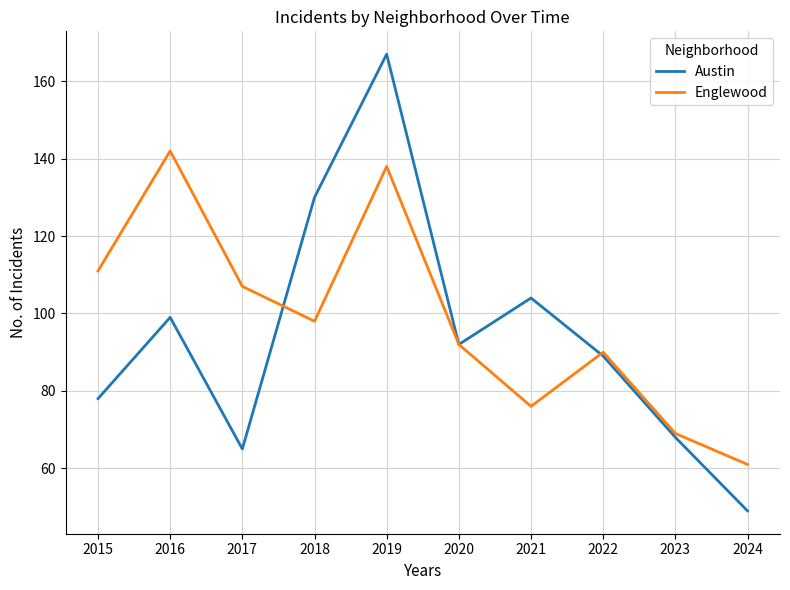

Rank the series by their maximum value, from highest to lowest.

Austin, Englewood